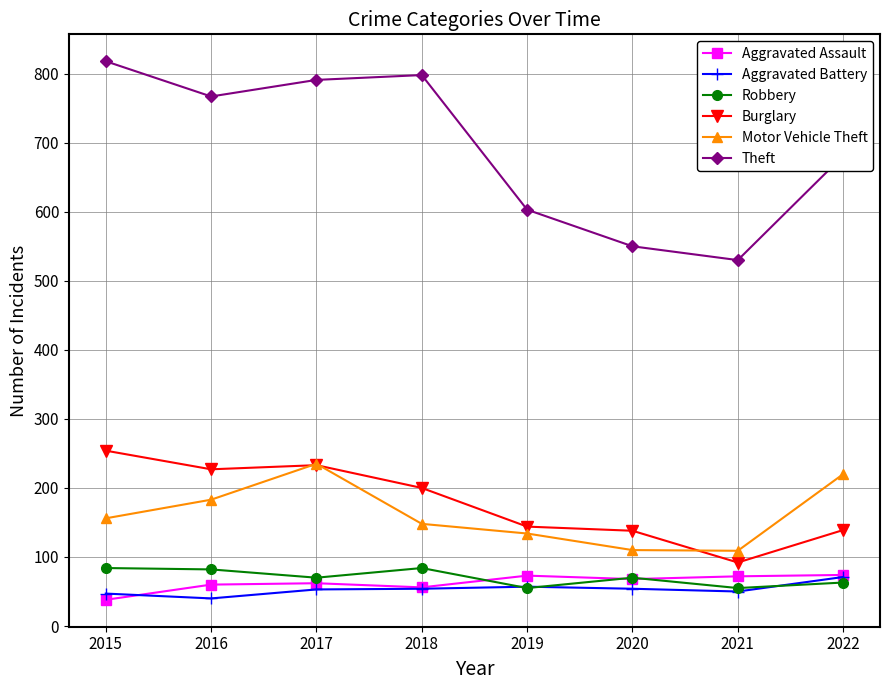

What is the difference between the maximum and minimum values in the Theft series?

288